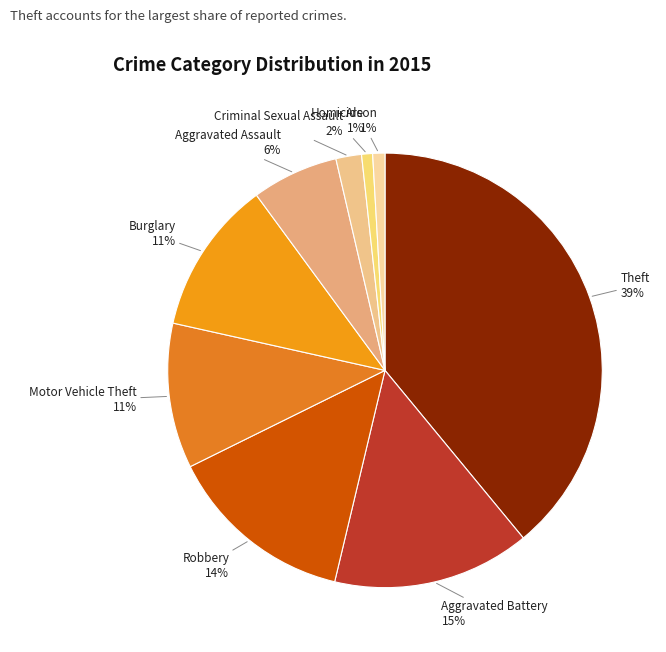

How many segments does this pie chart have?

9